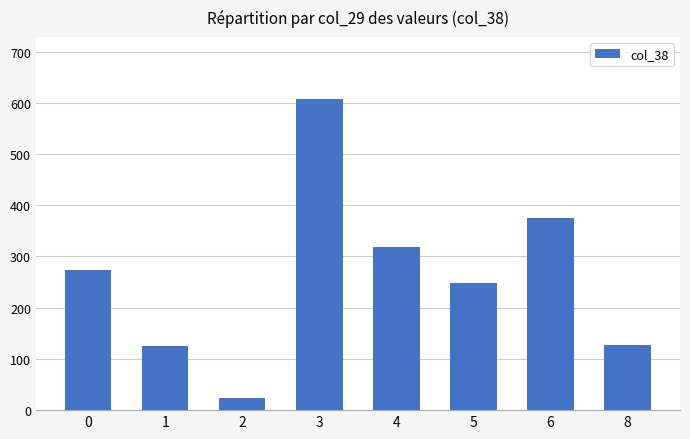

What is the smallest value displayed?

23